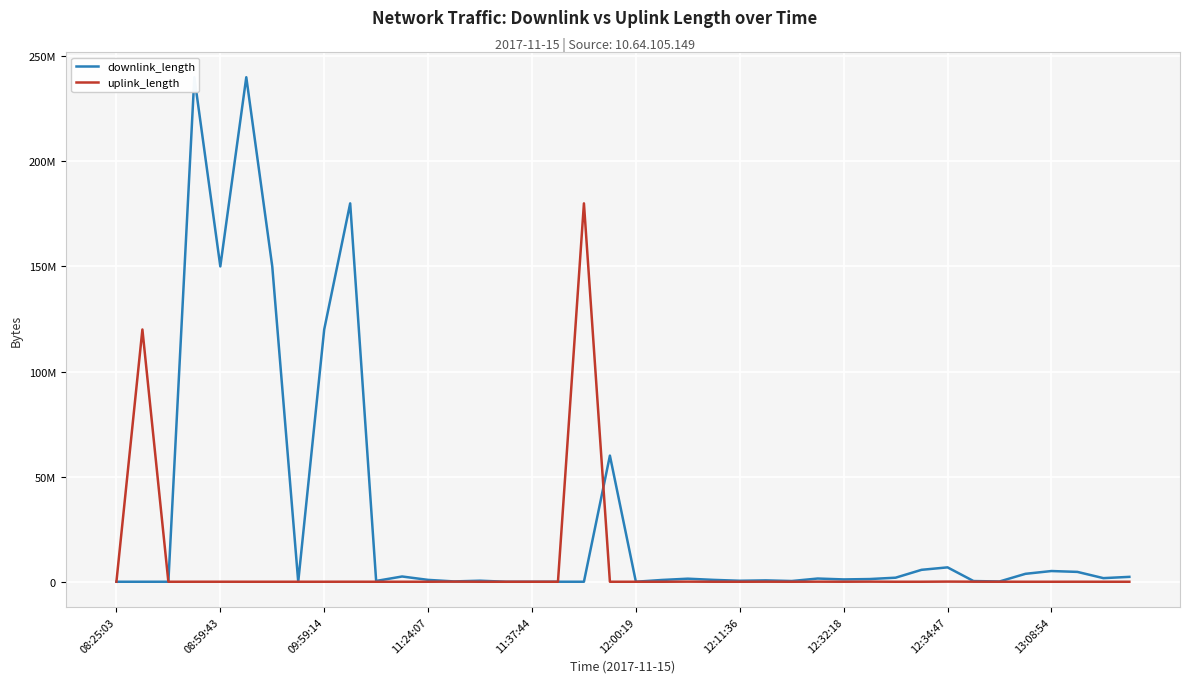

What is the greatest value displayed?

240008163